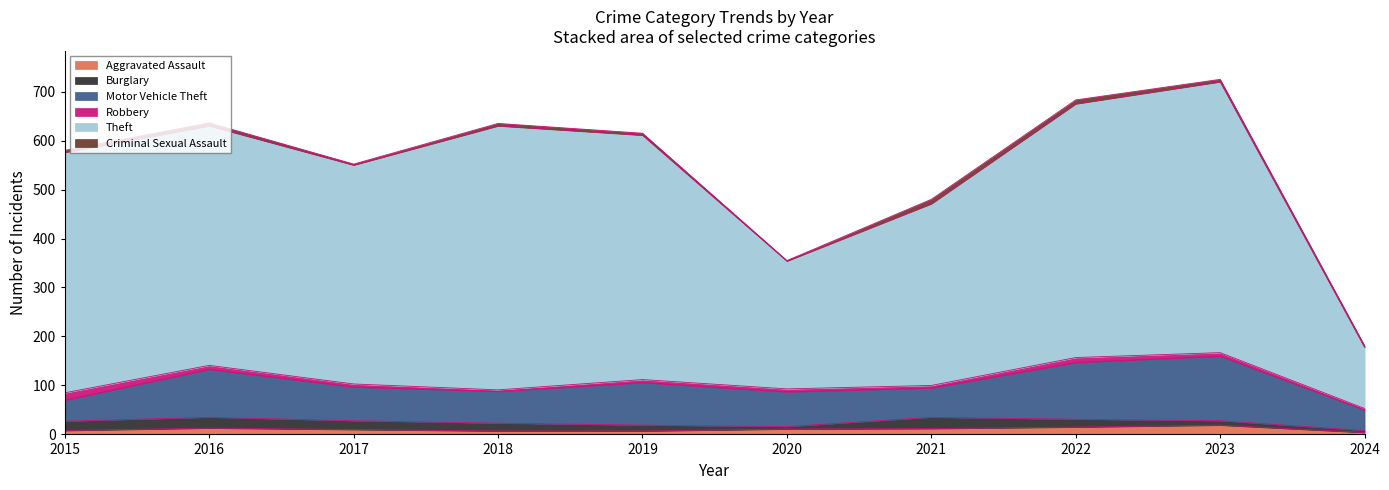

True or false: Motor Vehicle Theft and Theft intersect in this chart.

False